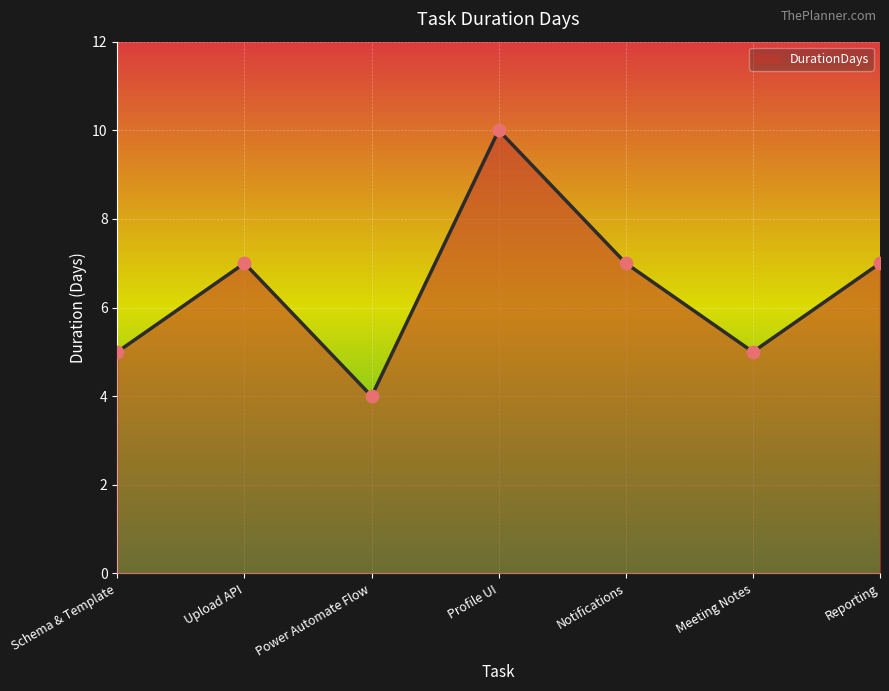

Approximately how many times larger is the value at Meeting Notes compared to Profile UI?

0.5